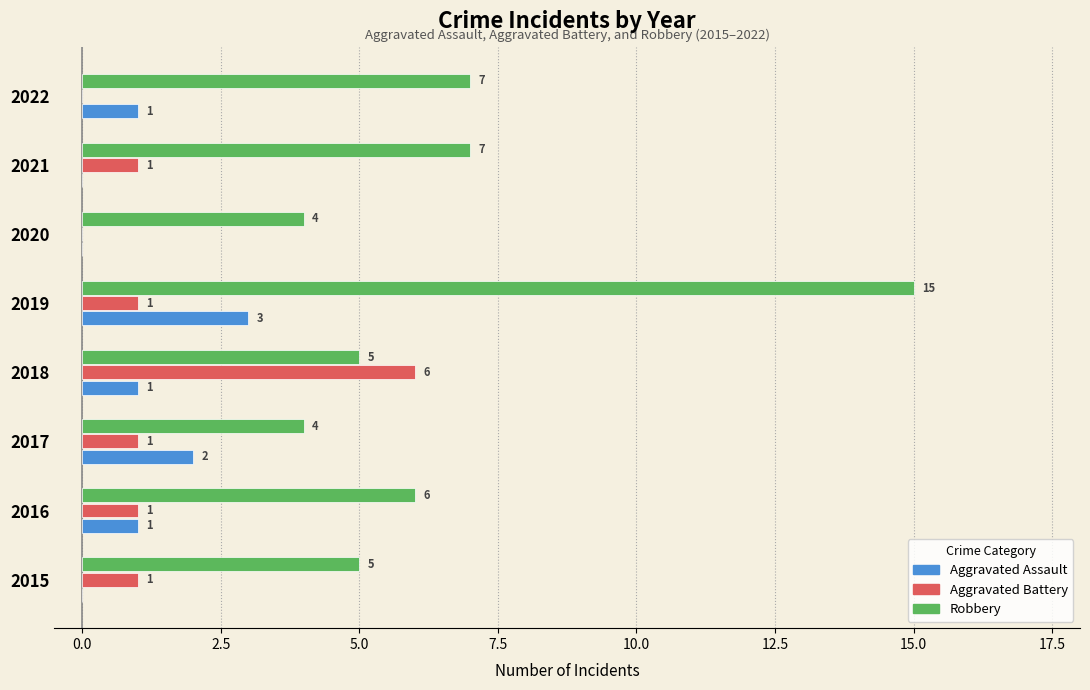

Which series has the largest total across all categories?

Robbery